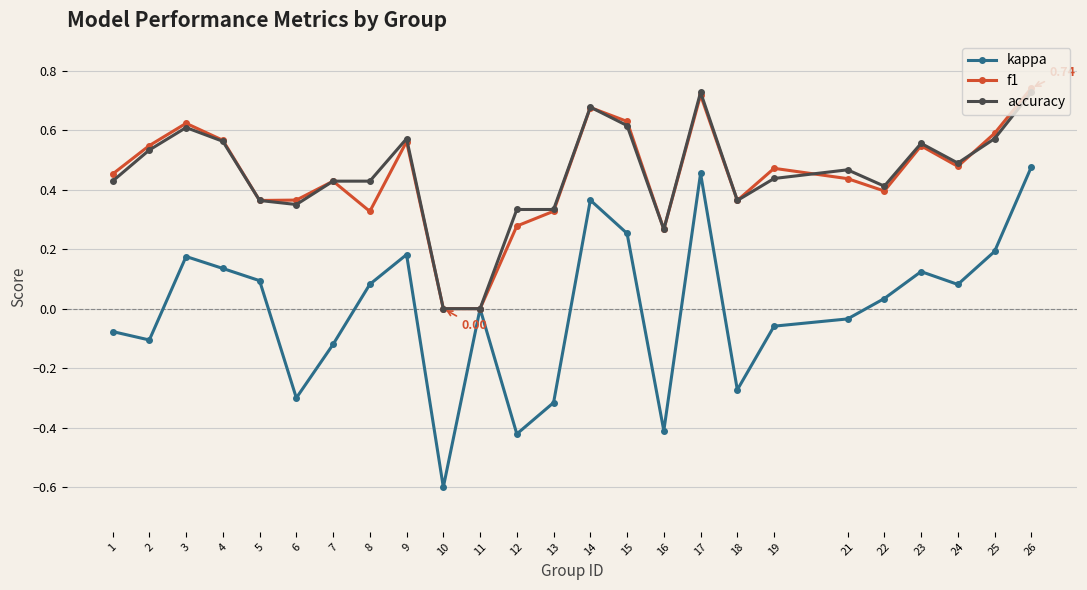

At which category does kappa reach its first local peak?

3